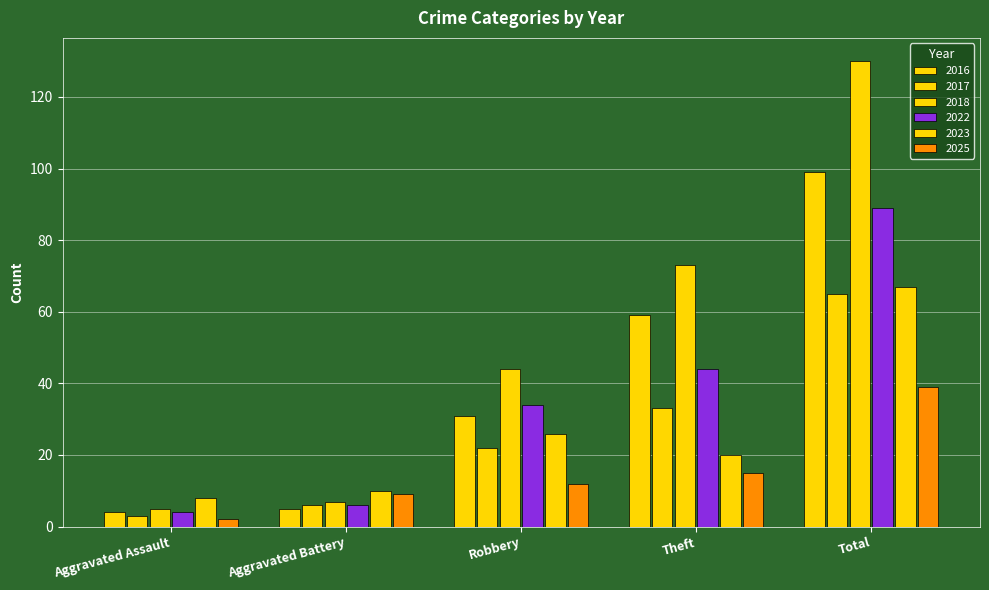

Which series has the widest spread of values?

2018